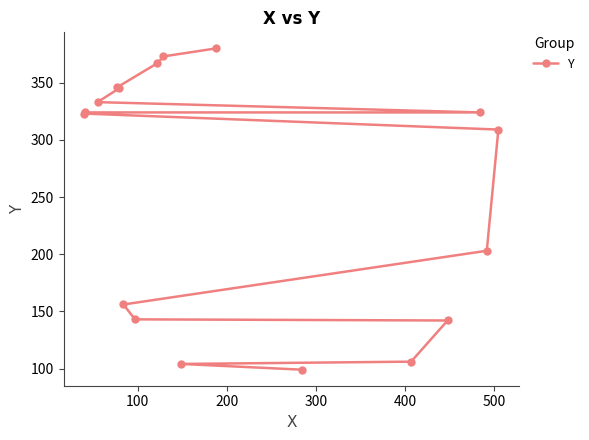

How many values are below 323?

8